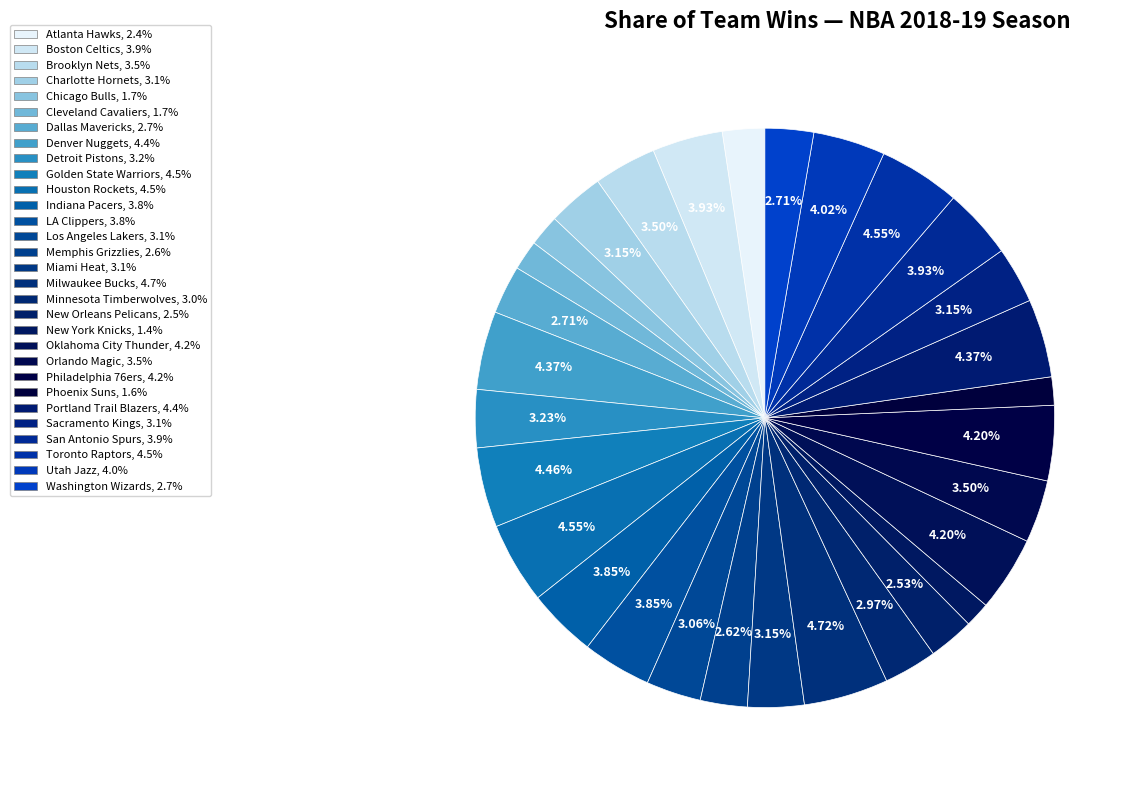

What is the largest slice in the pie chart?

Milwaukee Bucks